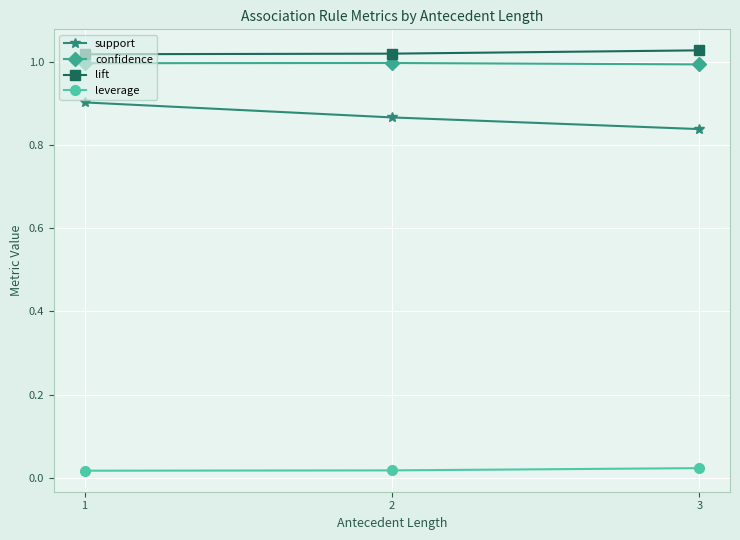

What is the sum of all lift values?

3.1